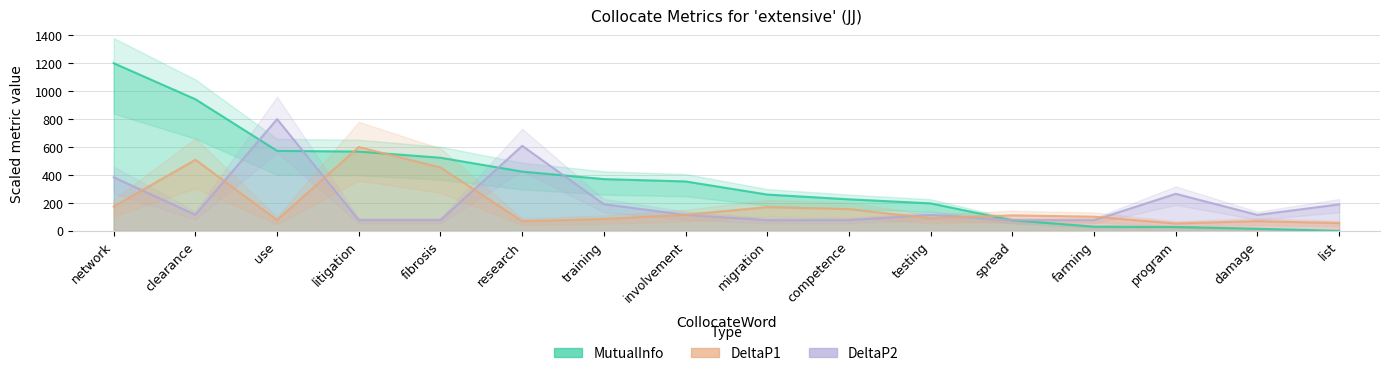

What value does the DeltaP1 series have at migration?

169.9